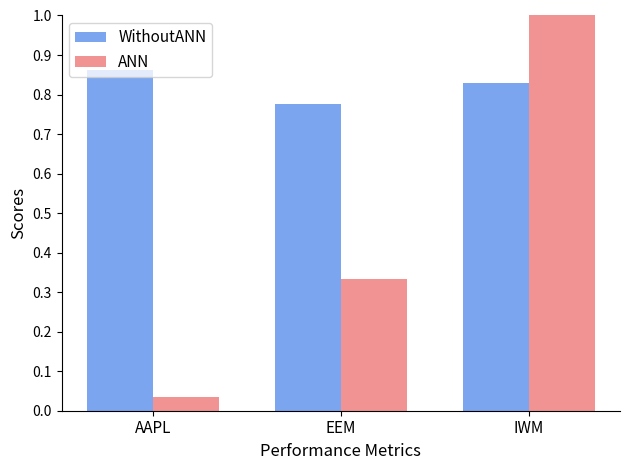

Rank the series by their maximum value, from highest to lowest.

ANN, WithoutANN